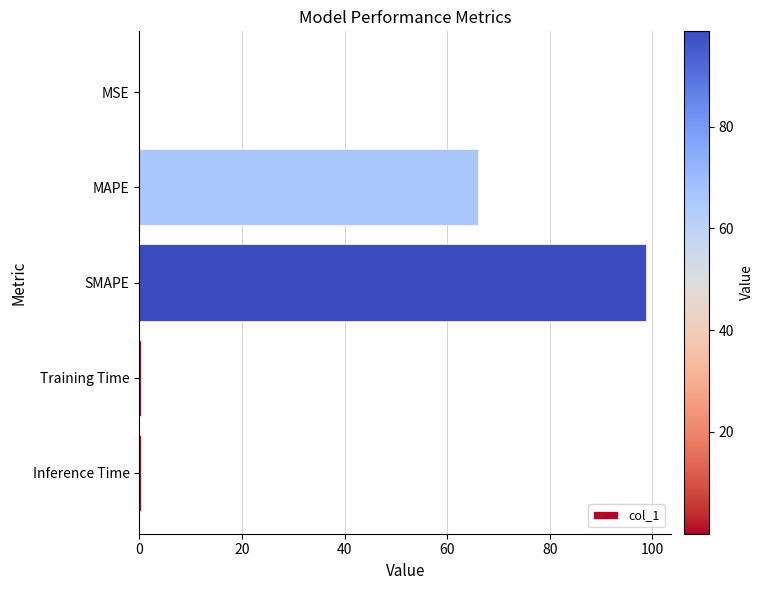

What is the sum of all values?

165.6